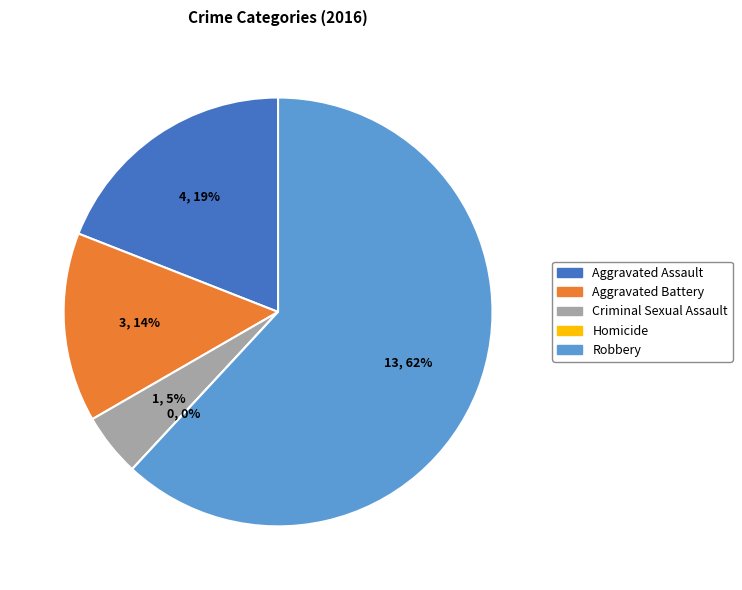

What is the ratio of the value at Robbery to the value at Criminal Sexual Assault?

13.0